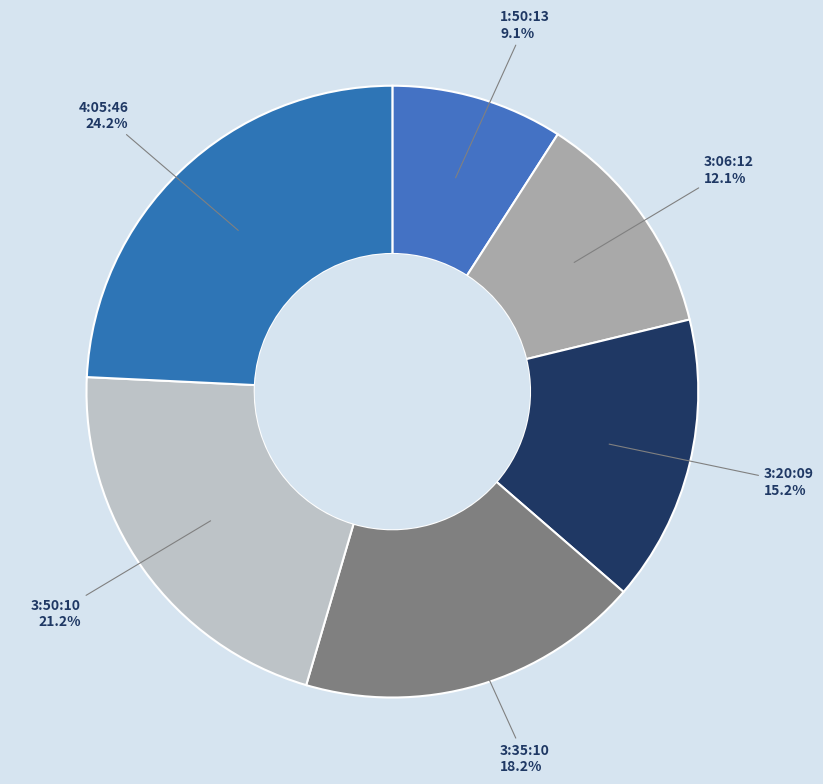

Rank the categories by value from lowest to highest.

1:50:13, 3:06:12, 3:20:09, 3:35:10, 3:50:10, 4:05:46